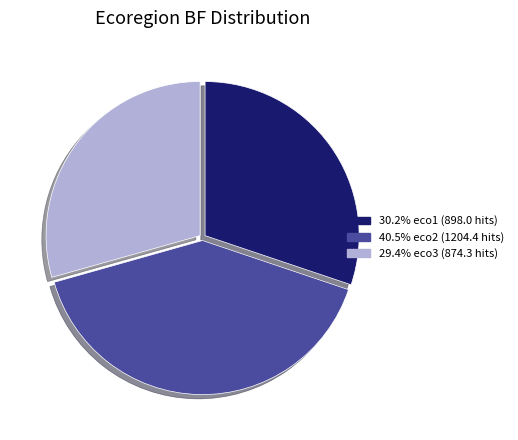

Does any single category account for the majority?

No